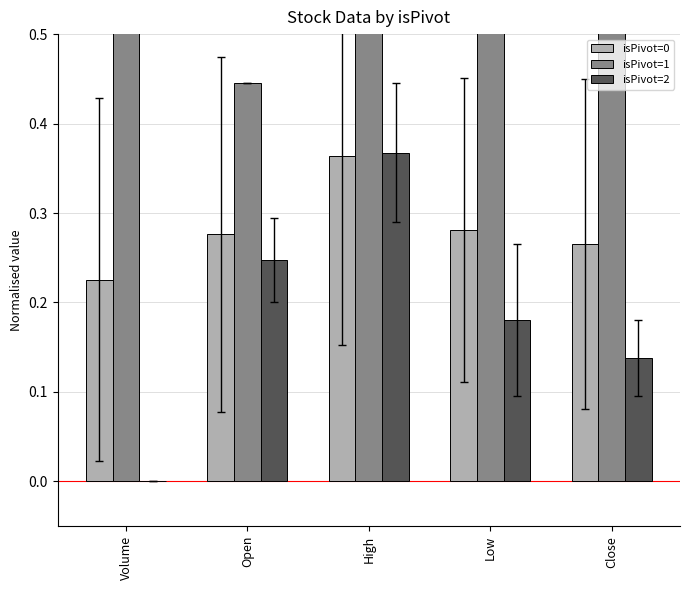

Which series has the largest range (max minus min)?

isPivot=2